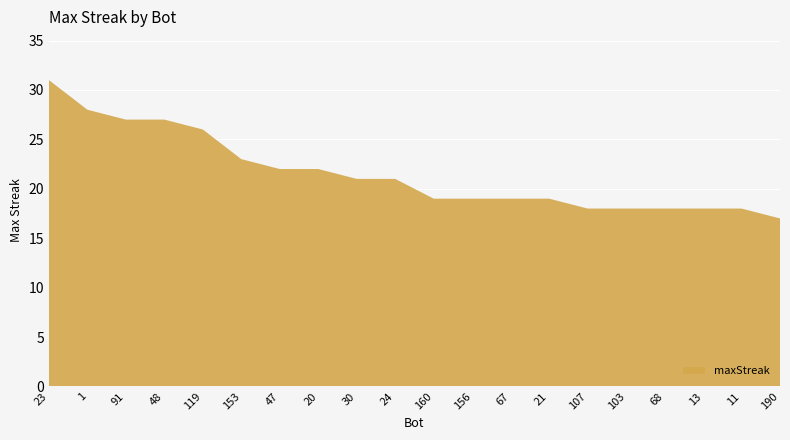

Reading left to right, transcribe all the data shown in this chart.

31	28	27	27	26	23	22	22	21	21	19	19	19	19	18	18	18	18	18	17